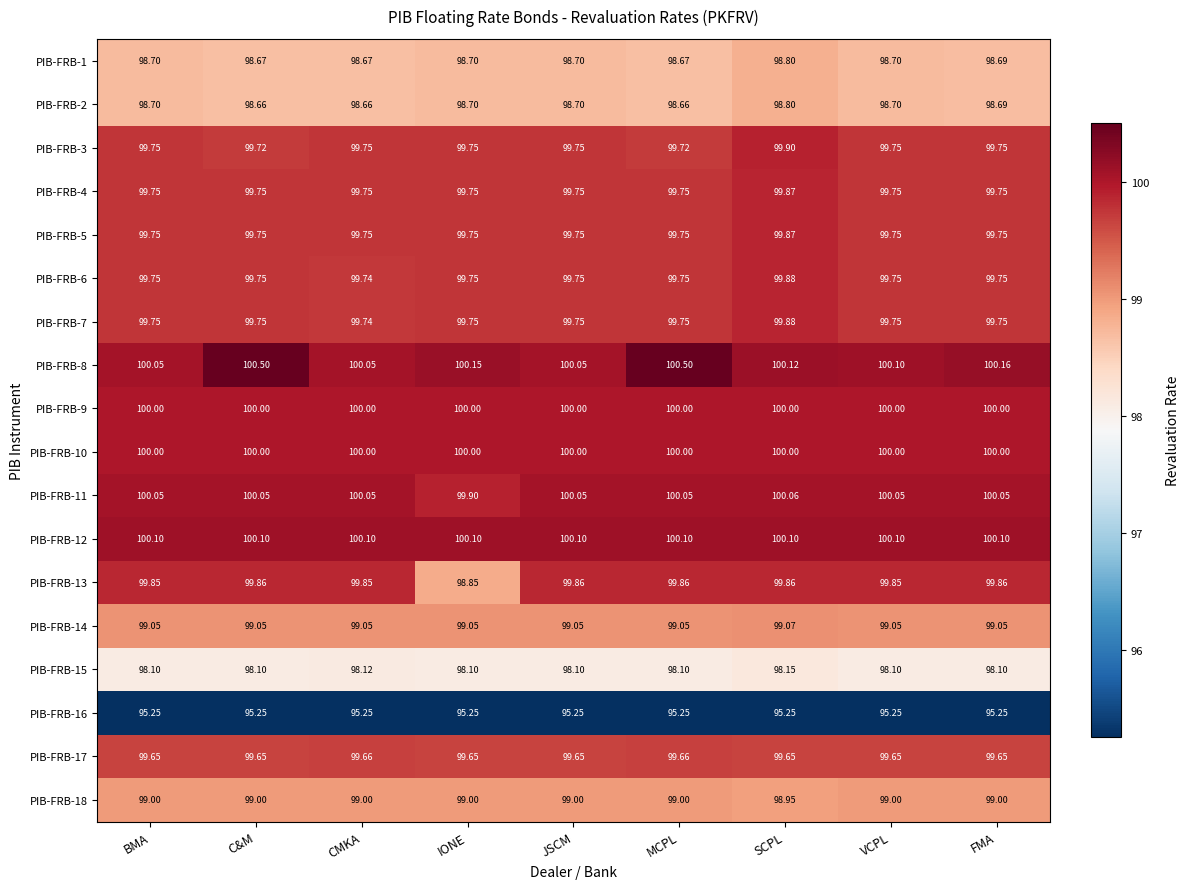

Is the value of PIB-FRB-3 at FMA greater than the value of PIB-FRB-18 at FMA?

Yes